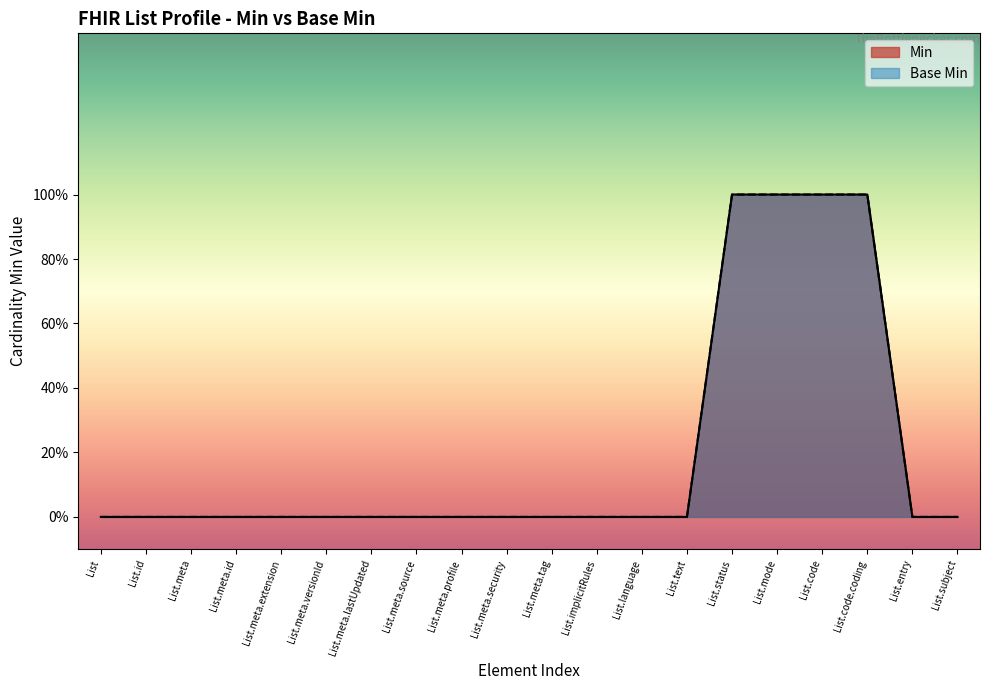

Reading left to right, extract all data points from this chart.

Min: 0	0	0	0	0	0	0	0	0	0	0	0	0	0	1	1	1	1	0	0
Base Min: 0	0	0	0	0	0	0	0	0	0	0	0	0	0	1	1	1	1	0	0